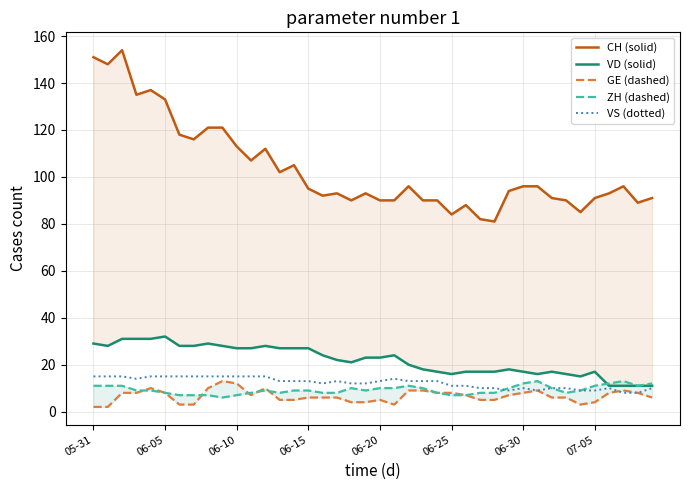

True or false: GE (dashed) has more than 2 points higher than both neighbors.

True